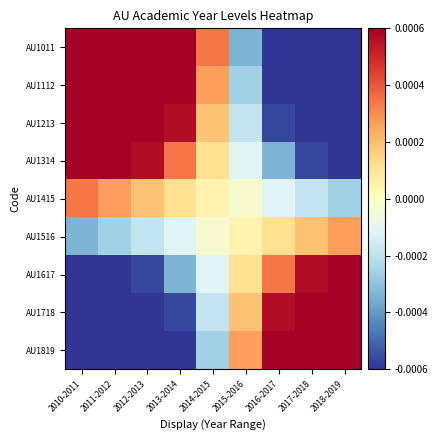

Which series has the largest range (max minus min)?

AU1011